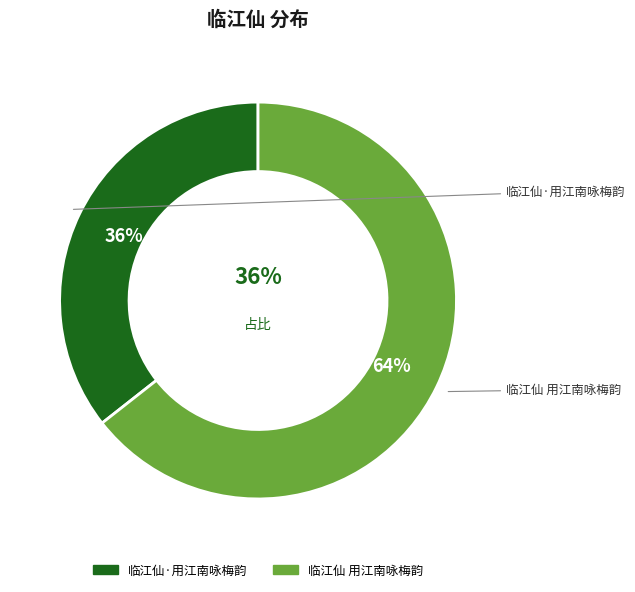

How many slices are in this pie chart?

2